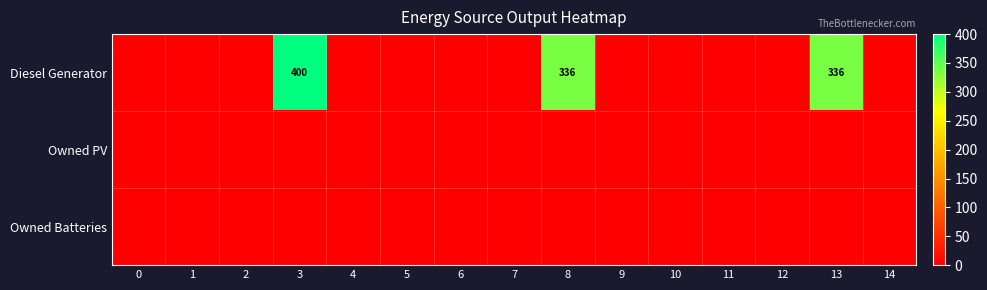

List the series in order of their peak value, highest first.

Diesel Generator, Owned PV, Owned Batteries